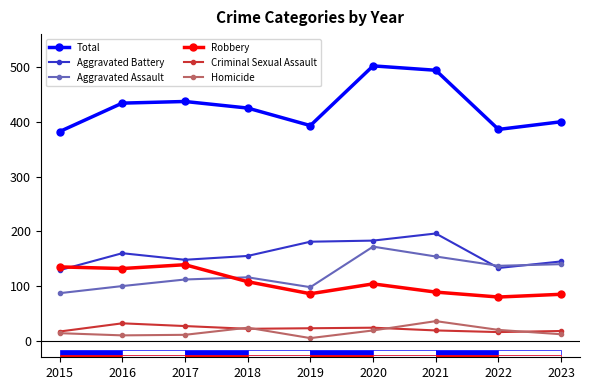

Reading left to right, transcribe all the data shown in this chart.

Total: 2015=382	2016=434	2017=437	2018=425	2019=393	2020=502	2021=494	2022=386	2023=400
Aggravated Battery: 2015=129	2016=160	2017=148	2018=155	2019=181	2020=183	2021=196	2022=133	2023=145
Aggravated Assault: 2015=87	2016=100	2017=112	2018=116	2019=98	2020=172	2021=154	2022=137	2023=140
Robbery: 2015=135	2016=132	2017=139	2018=108	2019=86	2020=104	2021=89	2022=80	2023=85
Criminal Sexual Assault: 2015=17	2016=32	2017=27	2018=22	2019=23	2020=24	2021=19	2022=16	2023=18
Homicide: 2015=14	2016=10	2017=11	2018=24	2019=5	2020=19	2021=36	2022=20	2023=12